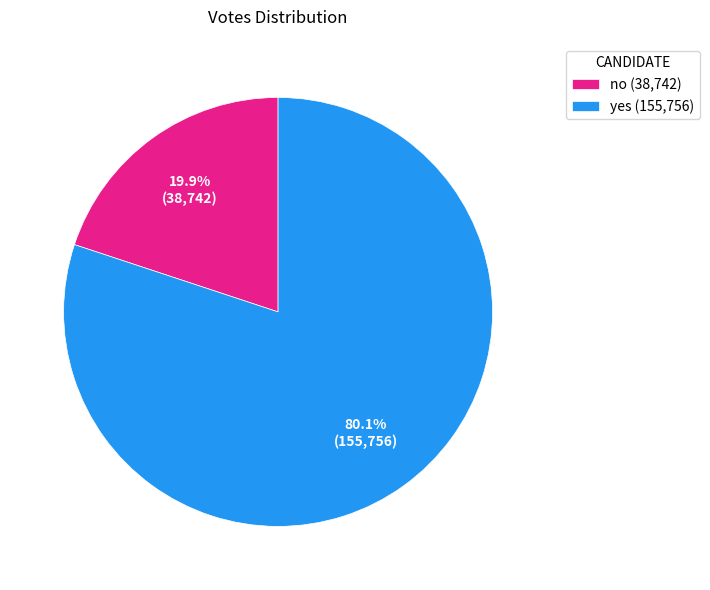

Approximately how many times larger is the value at no compared to yes?

0.2